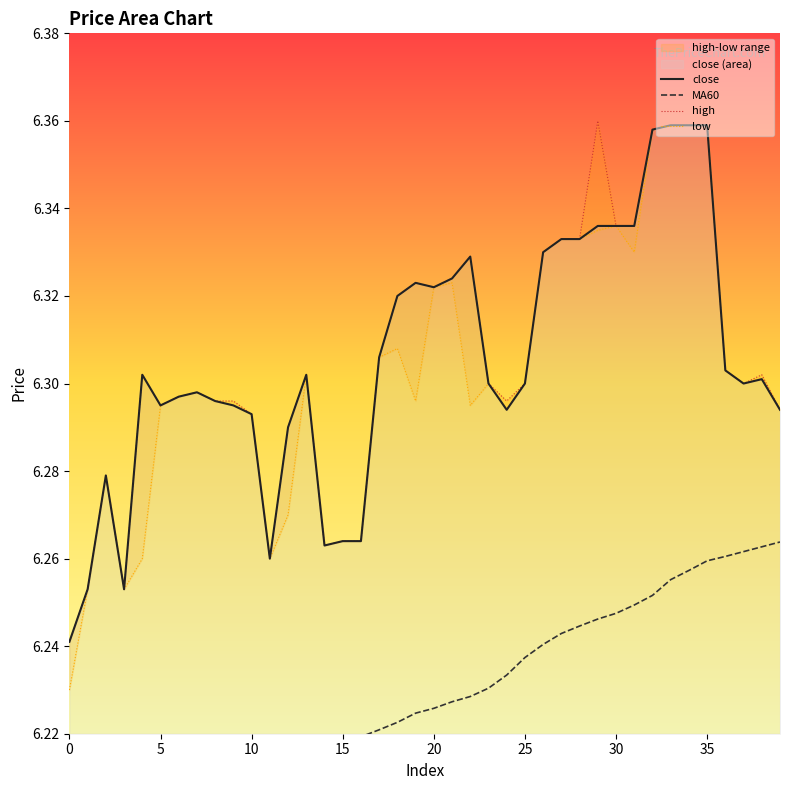

True or false: MA60 has a value of 1.3 at 29.

False